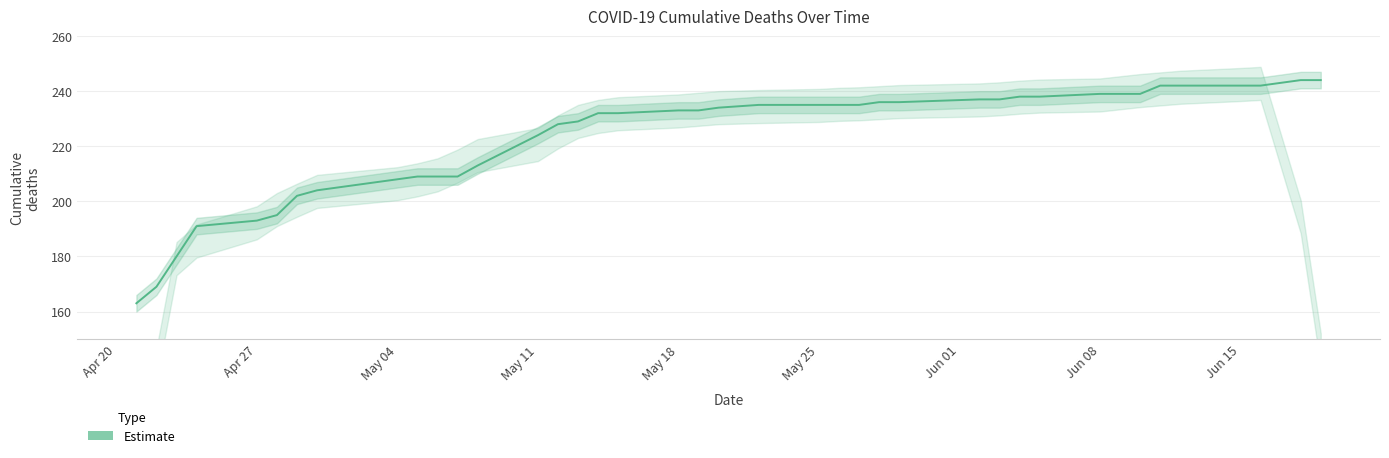

Count the number of categories in the chart.

40